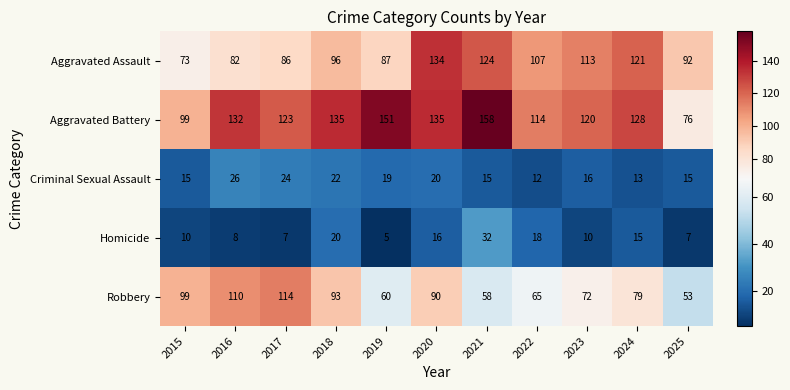

True or false: Criminal Sexual Assault has a value of 35 at 2017.

False